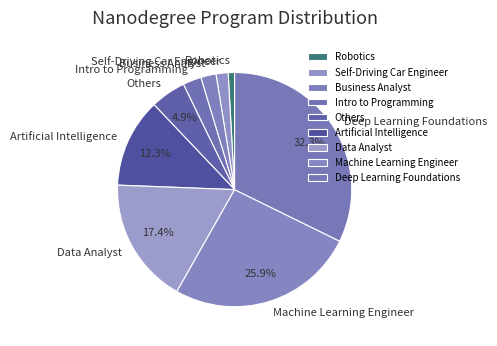

Combined, do Machine Learning Engineer and Self-Driving Car Engineer account for over 50%?

No